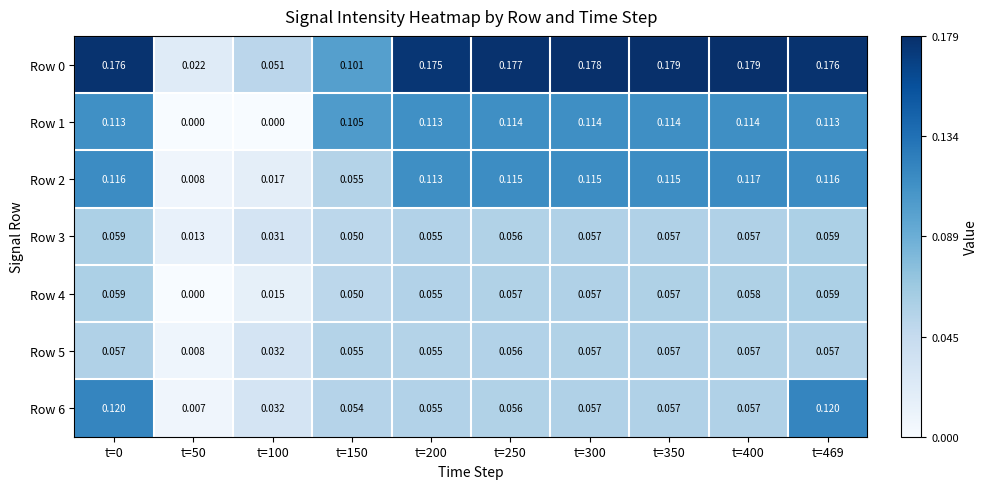

Is the value of Row 6 at t=200 greater than the value of Row 0 at t=50?

Yes